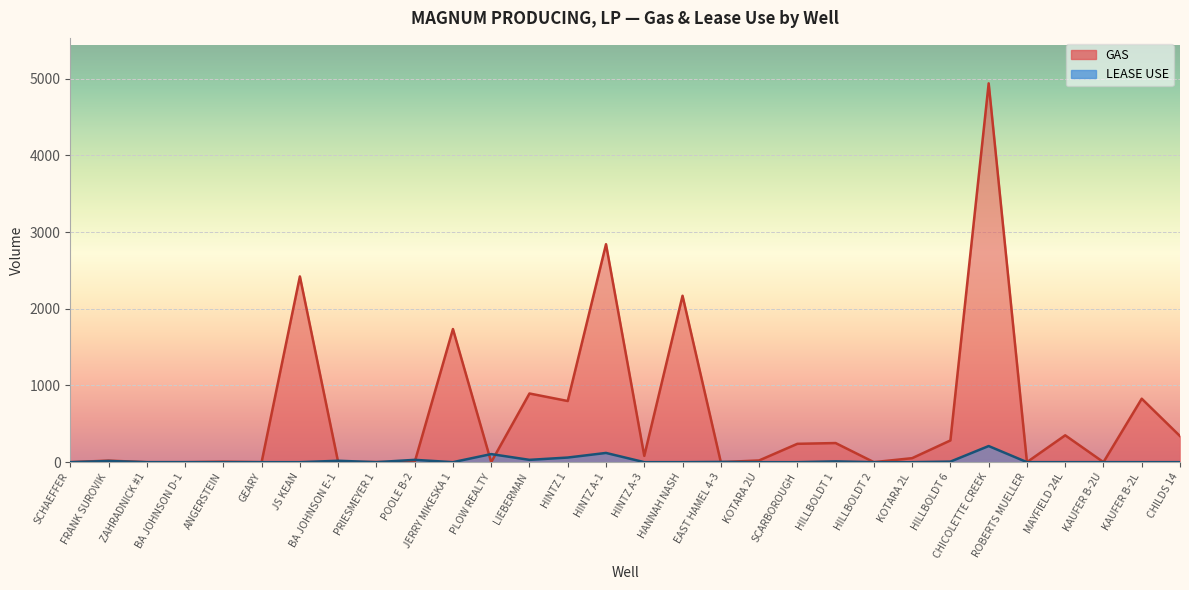

At which category does the chart reach its peak across all series?

CHICOLETTE CREEK